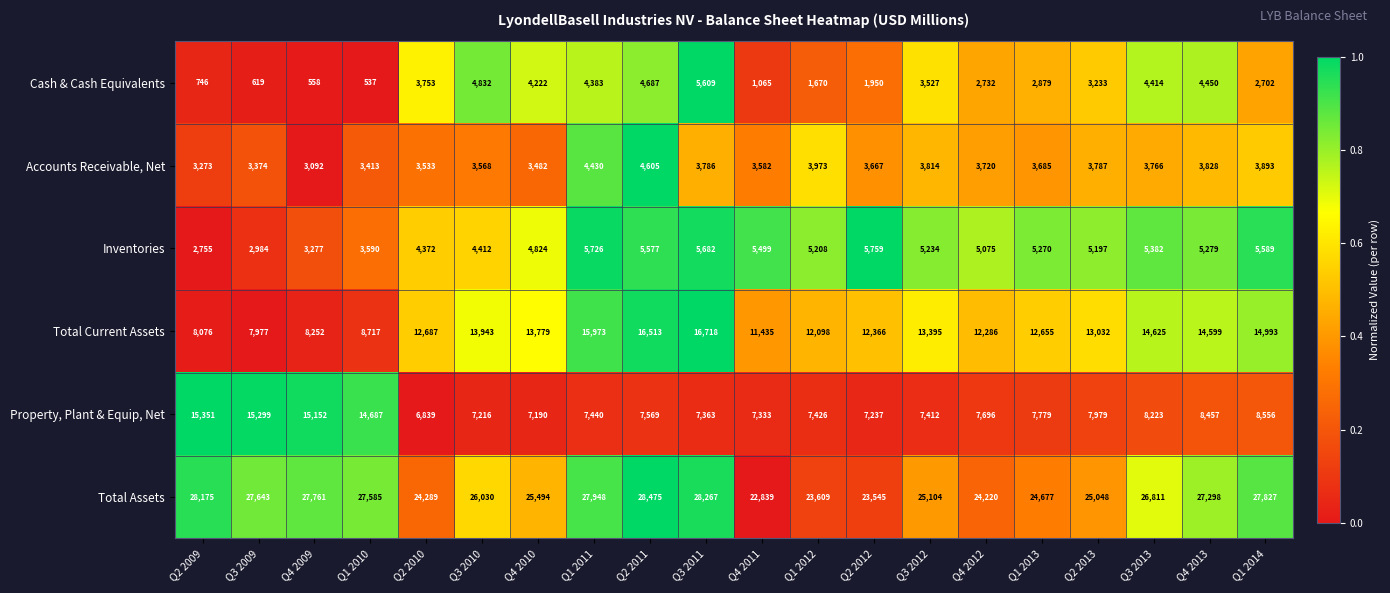

What is the total value across all series at Q4 2009?

58092